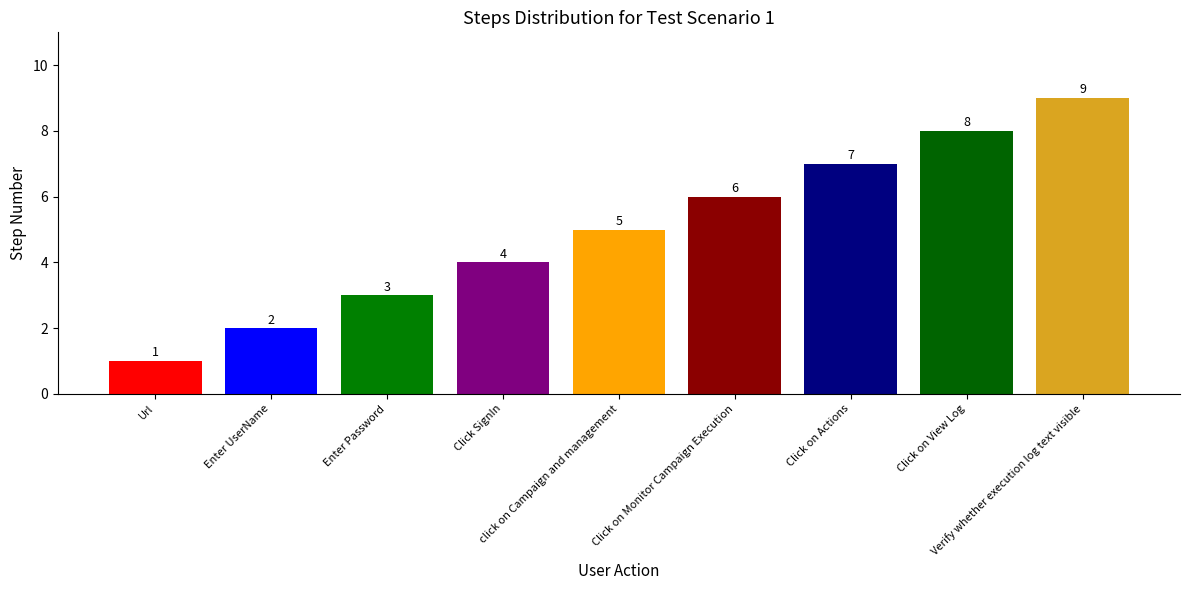

Which has a higher value, click on Campaign and management or Enter Password?

click on Campaign and management